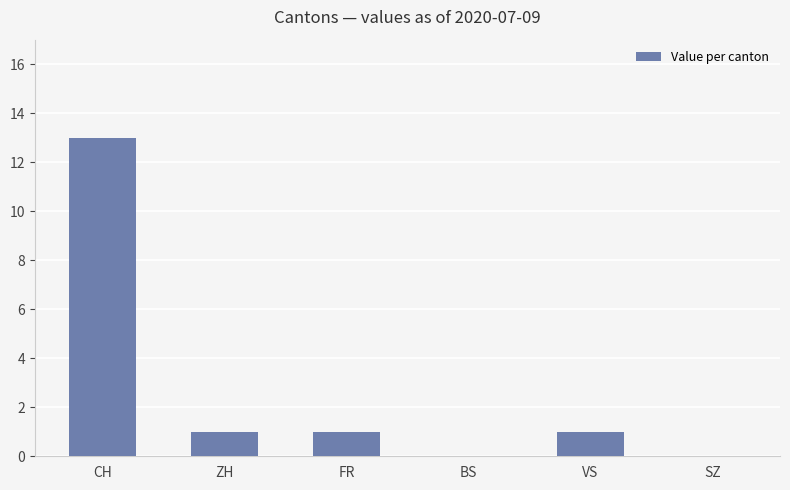

What is the difference between the values at FR and SZ?

1